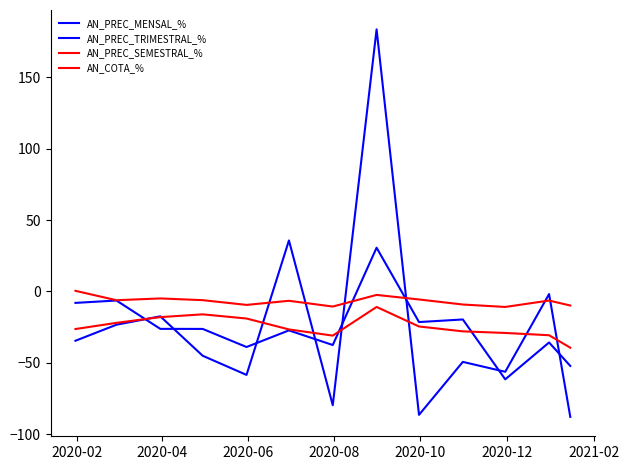

Does the chart display data point markers on the line(s)?

No